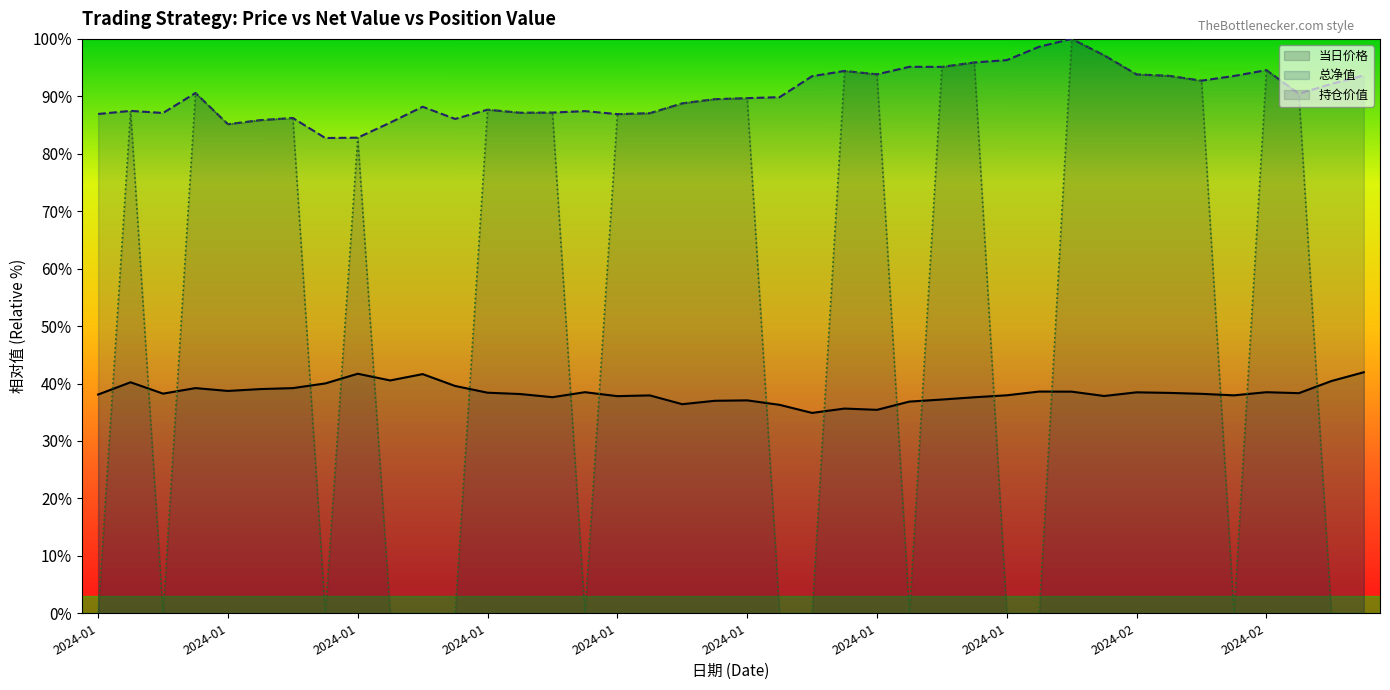

What is the greatest value displayed?

100.0